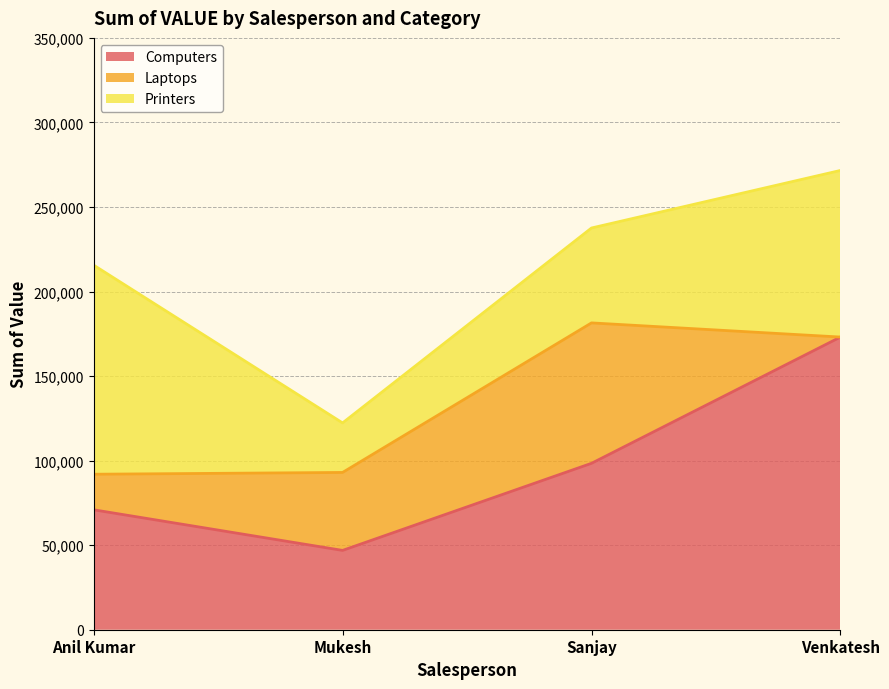

Where is Printers nearest to the value 76473?

Sanjay